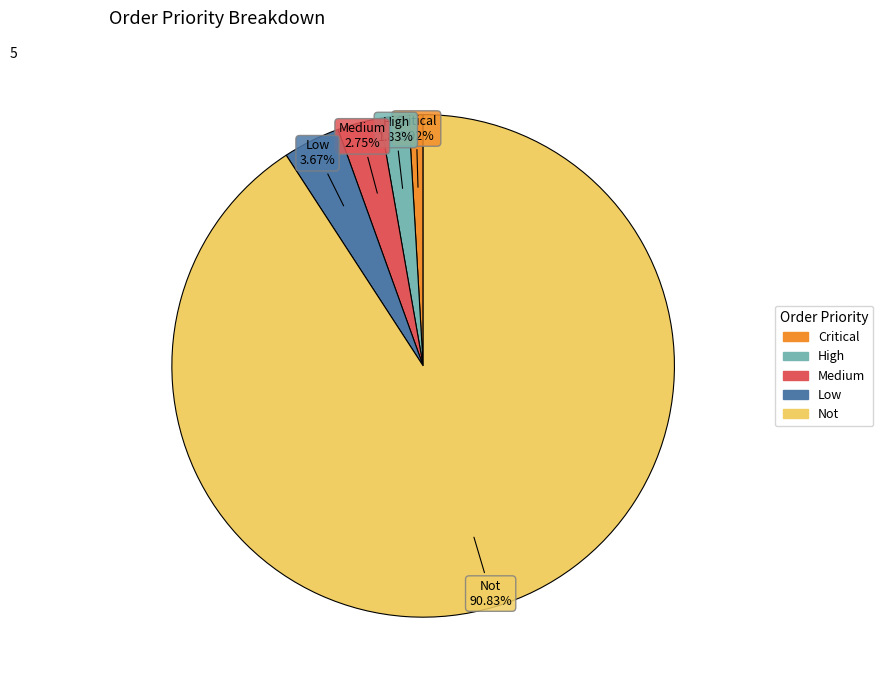

What is the largest slice in the pie chart?

Not